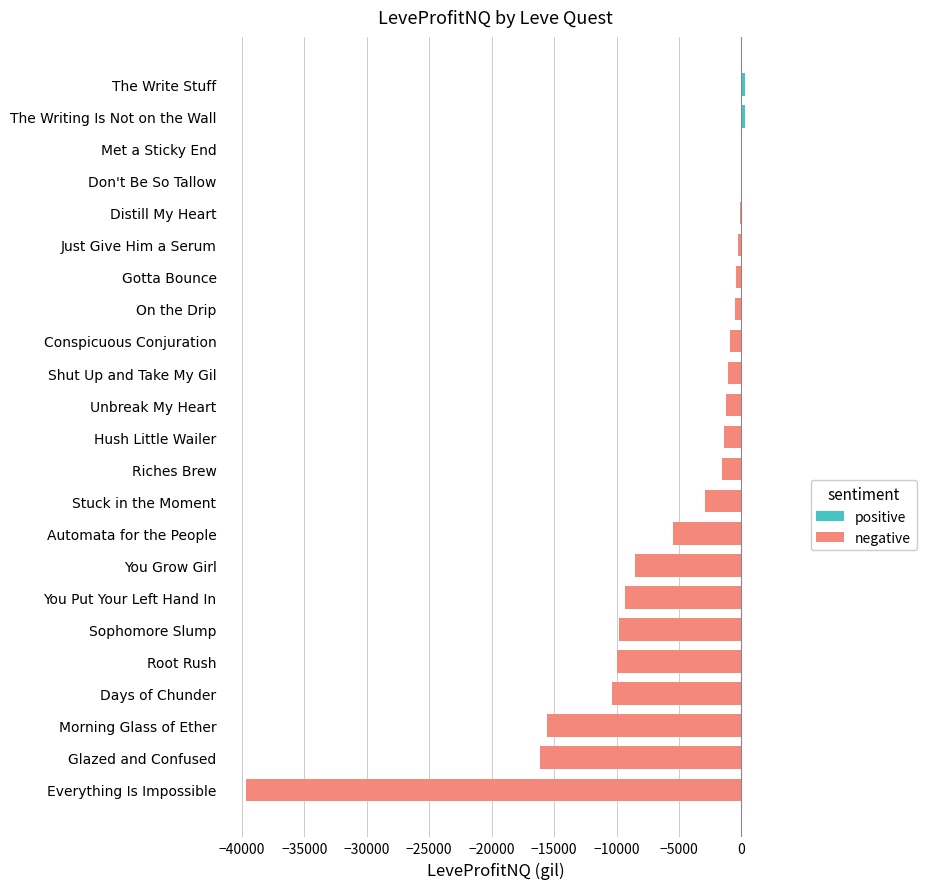

Which series has the largest range (max minus min)?

negative